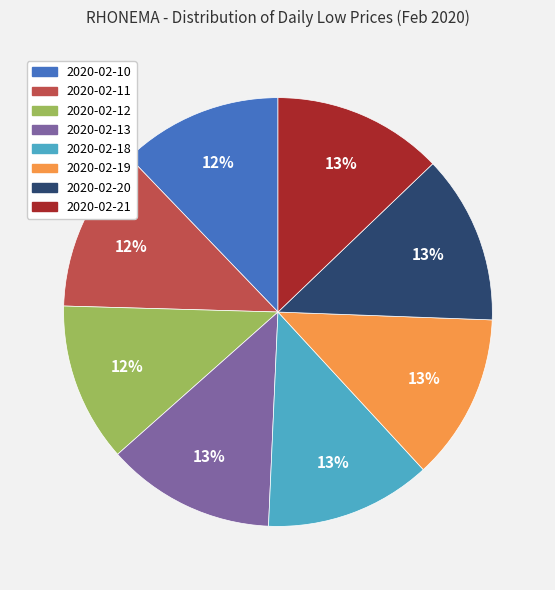

To the nearest percent, what portion does 2020-02-19 represent?

13%